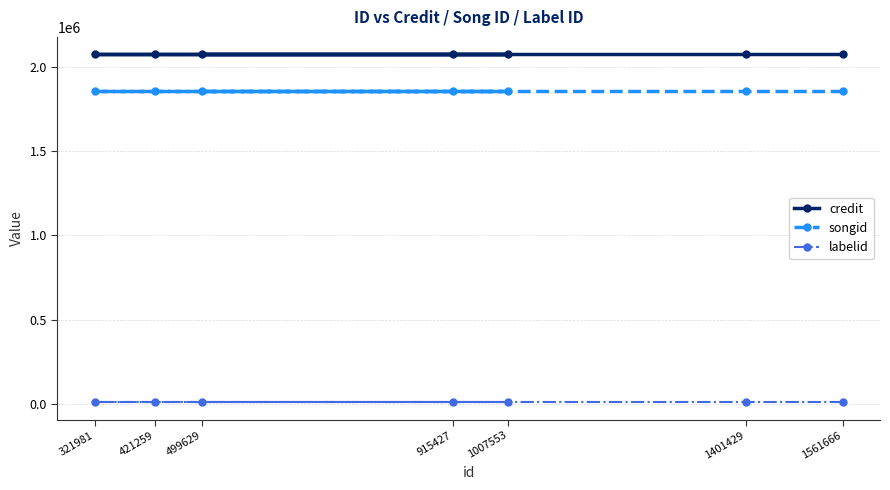

What is the value of the songid point at the 2nd from the left?

1860365